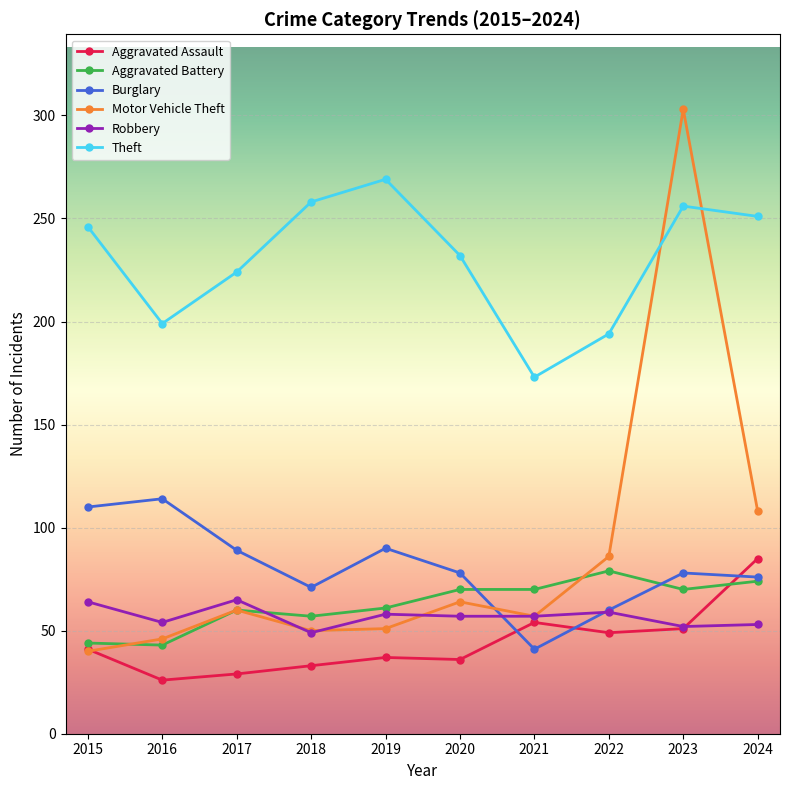

How many times do Burglary and Aggravated Assault cross each other?

3